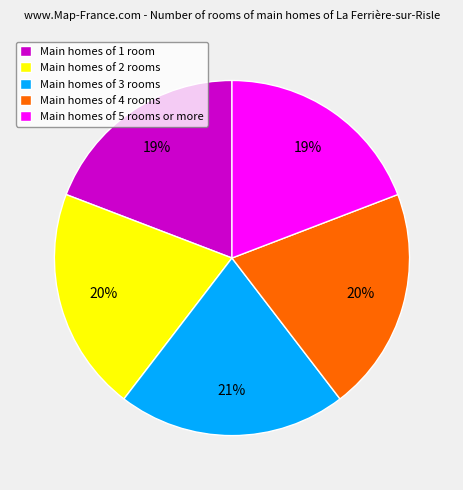

How many segments does this pie chart have?

5